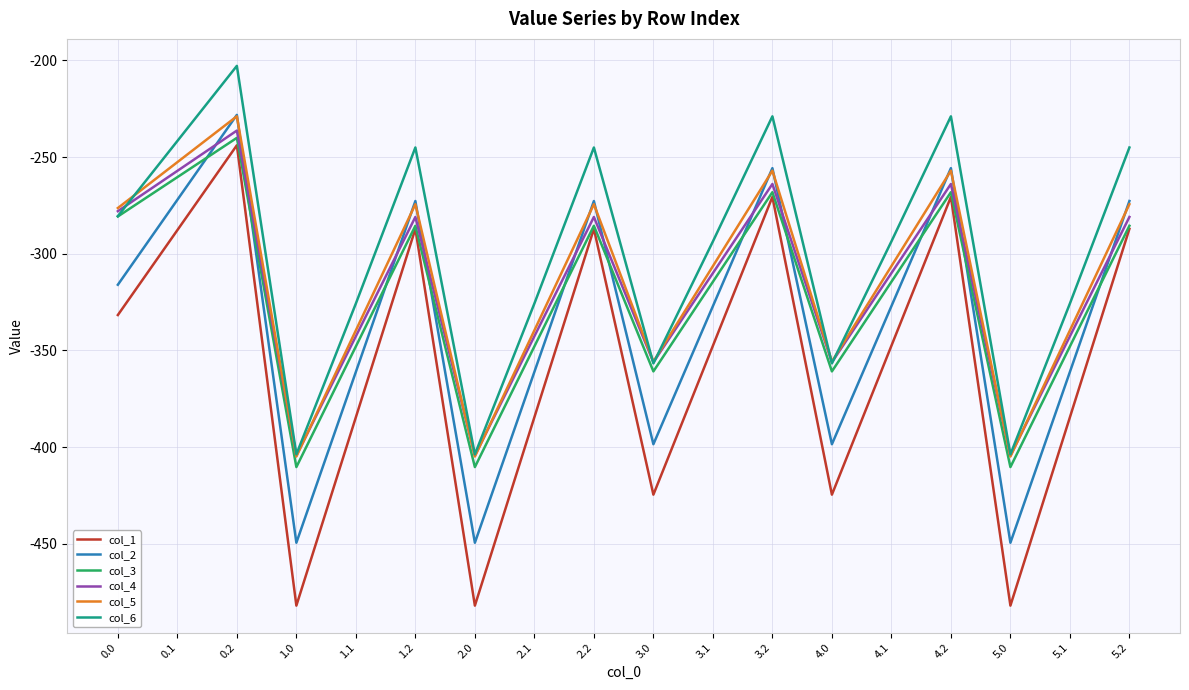

What is the sum of the col_1 values at 3.2 and 2.2?

-557.7